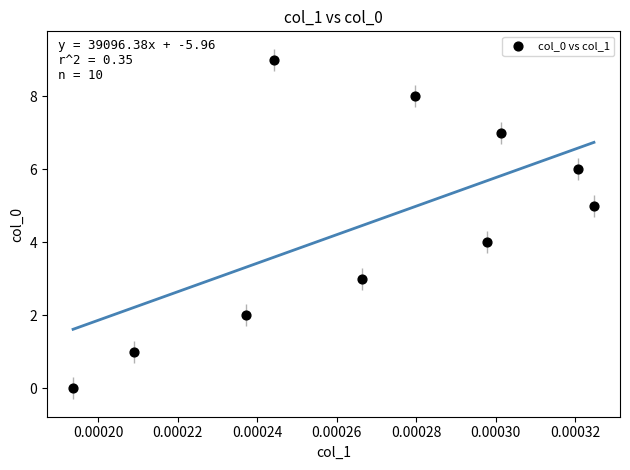

What is the range of Y values (max minus min)?

9